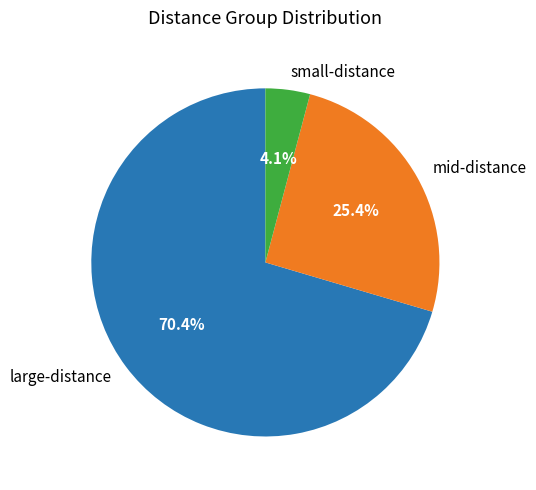

Which category has the biggest portion of the pie?

large-distance